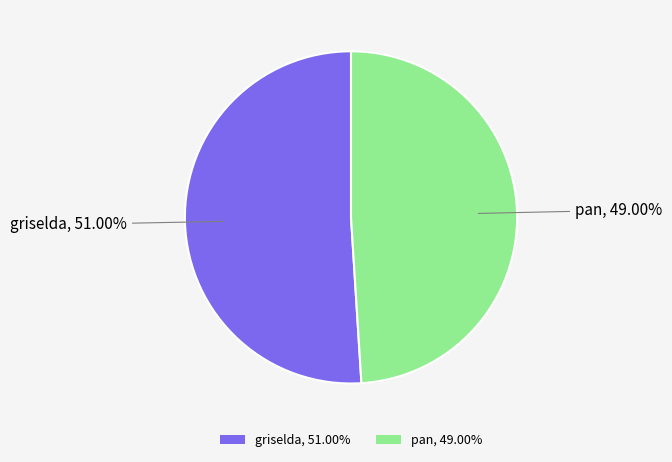

To the nearest percent, what percentage of the pie is pan?

49%